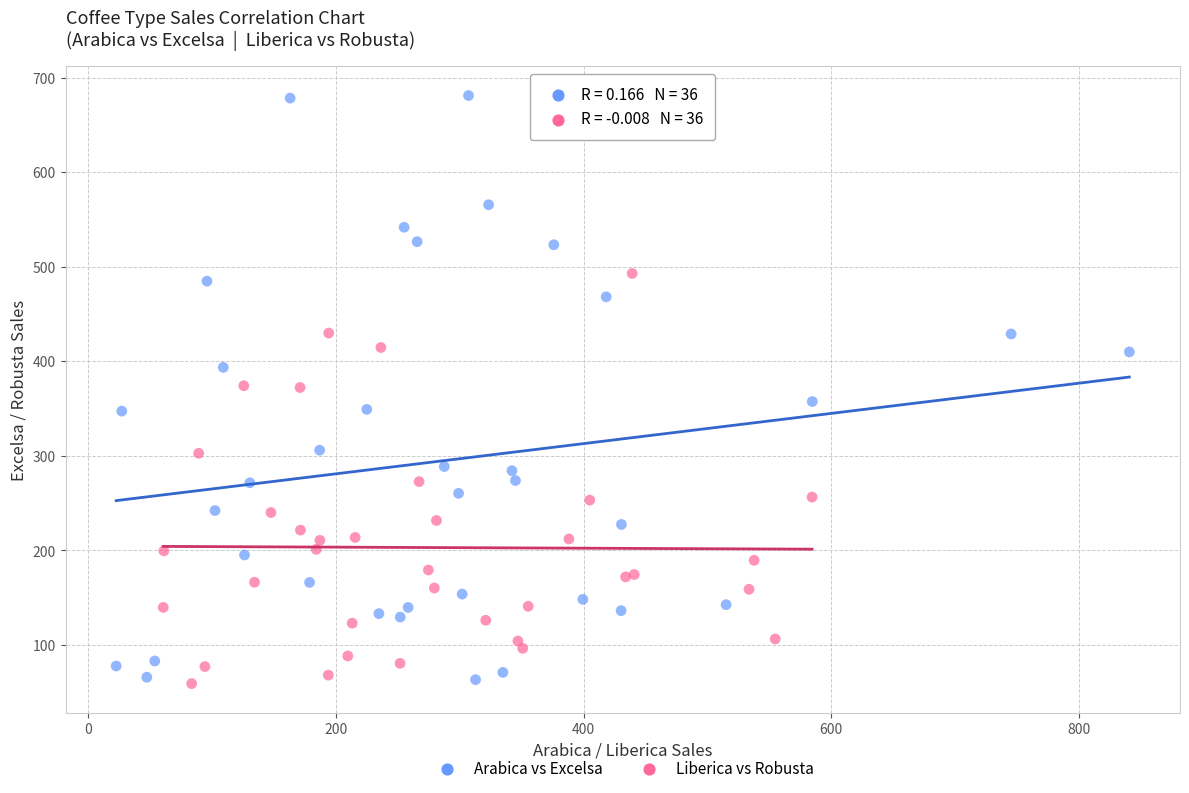

Which series contains the highest Y value?

Arabica vs Excelsa